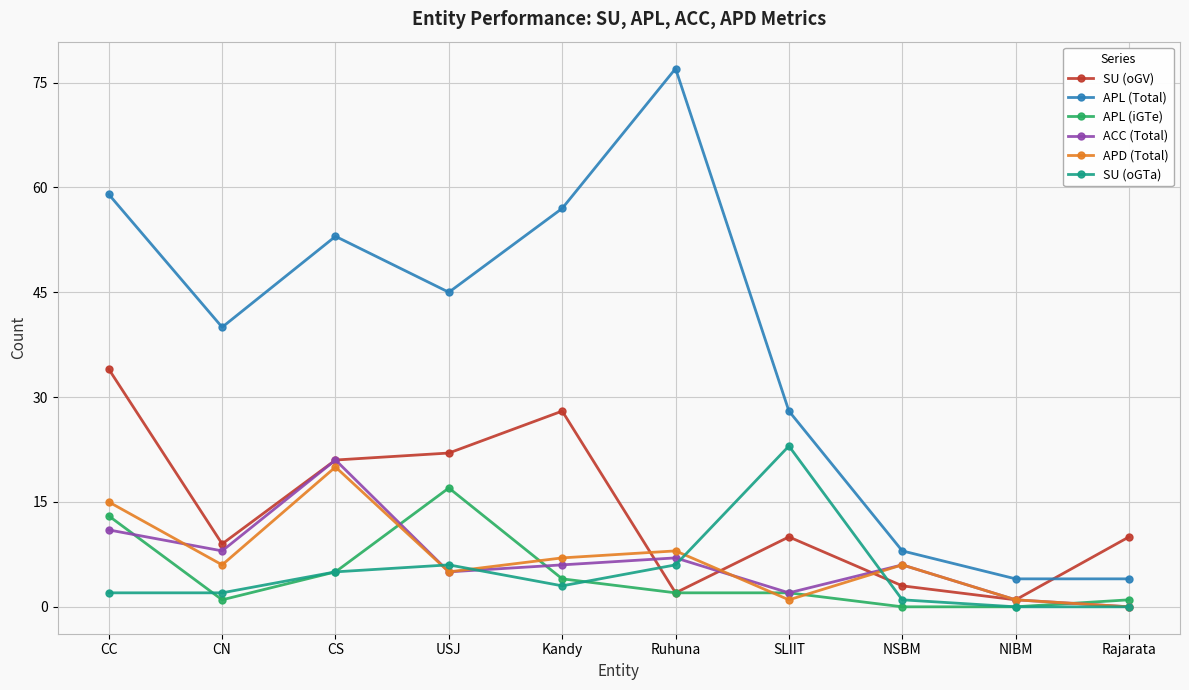

What are all the series names shown in the legend?

SU (oGV), APL (Total), APL (iGTe), ACC (Total), APD (Total), SU (oGTa)